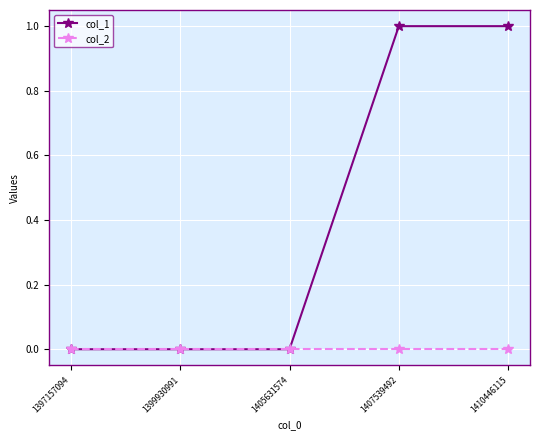

Which series has the largest range (max minus min)?

col_1